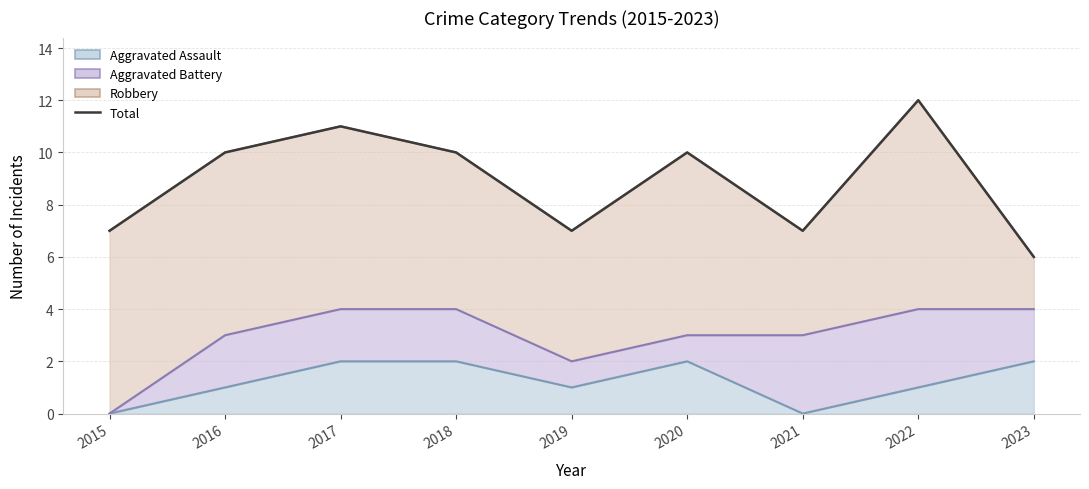

What is the sum of the values at 2016 and 2022?

22